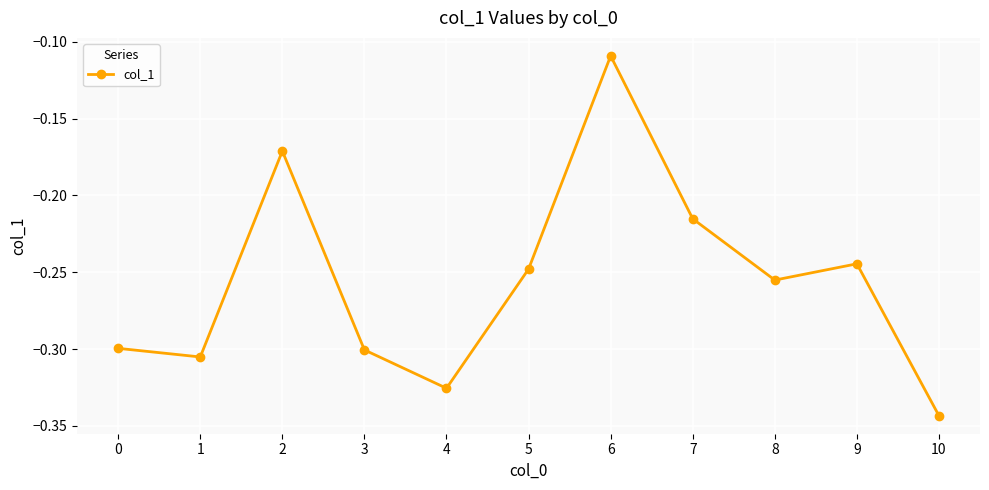

Between 3 and 8, which is larger?

8